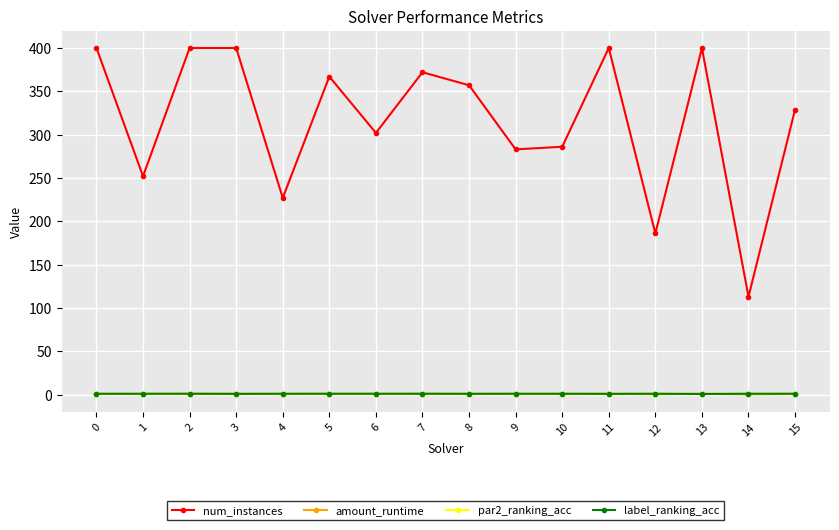

Where is num_instances nearest to the value 256?

1